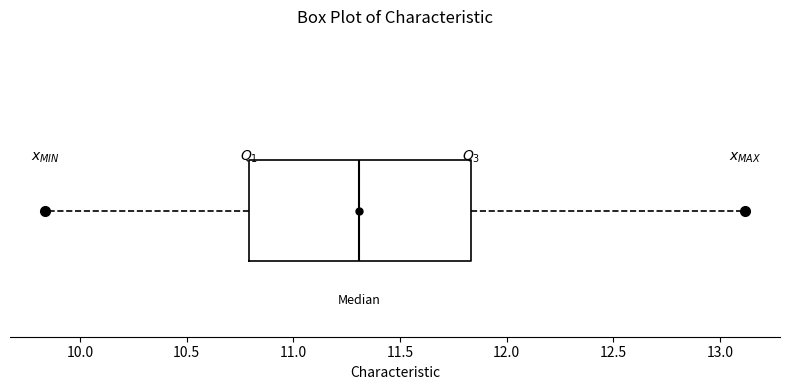

Read this box plot against the x-axis: the position of the median line, the range covered by the box, and the ends of both whiskers. The values are not printed on the chart, so give them approximately, as read against the axis.

median 11.30, box 10.80 to 11.85, whiskers 9.85 to 13.10